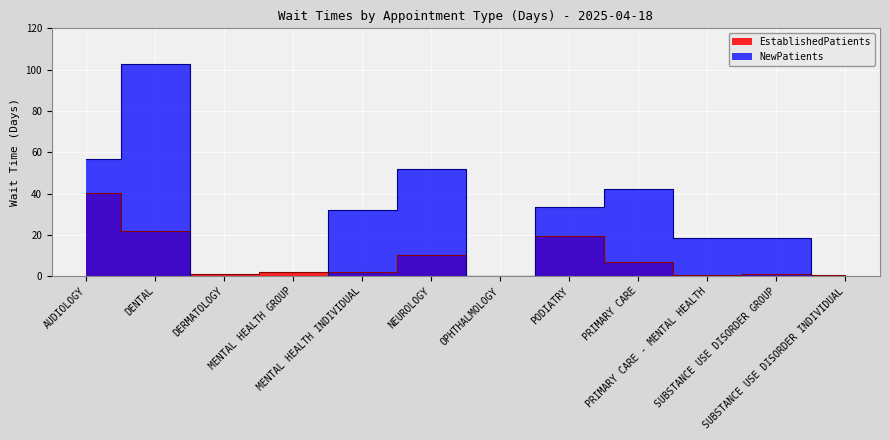

What is the difference between the highest and lowest values at PODIATRY?

14.1